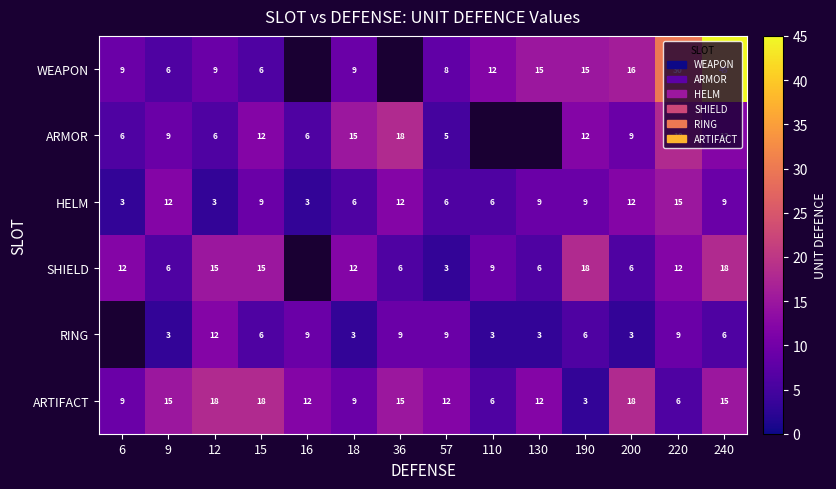

Which label corresponds to the smallest value in the chart?

6